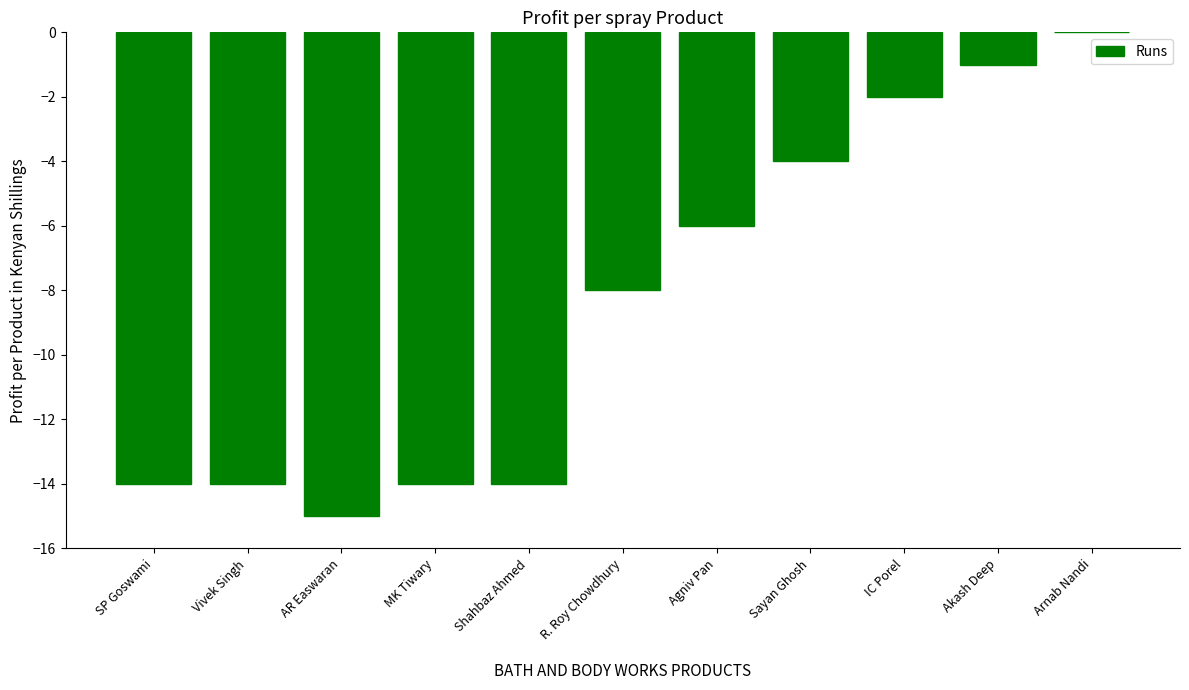

What value does the data have at R. Roy Chowdhury?

-8